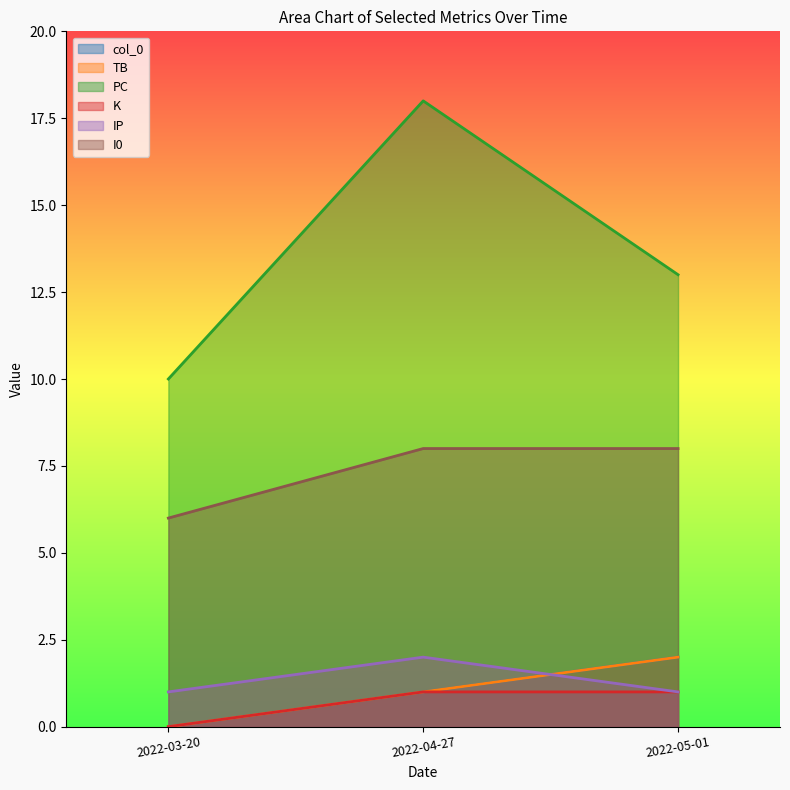

Reading left to right, transcribe all the data shown in this chart.

col_0: 2022-03-20=0	2022-04-27=1	2022-05-01=2
TB: 2022-03-20=0	2022-04-27=1	2022-05-01=2
PC: 2022-03-20=10	2022-04-27=18	2022-05-01=13
K: 2022-03-20=0	2022-04-27=1	2022-05-01=1
IP: 2022-03-20=1	2022-04-27=2	2022-05-01=1
I0: 2022-03-20=6	2022-04-27=8	2022-05-01=8